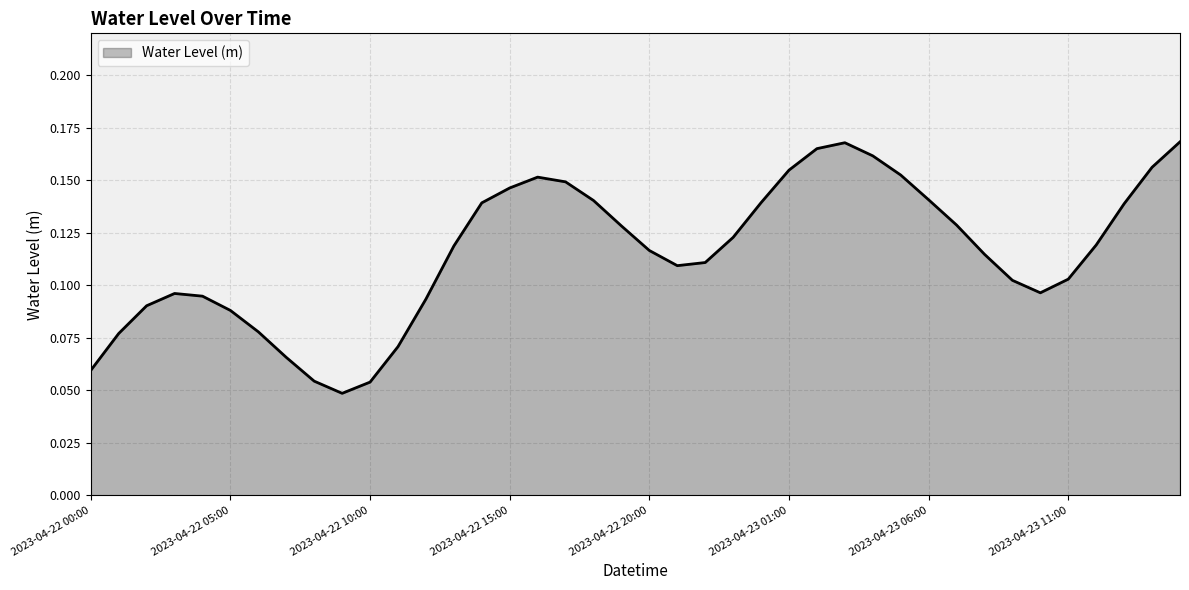

What is the sum of all values?

4.6